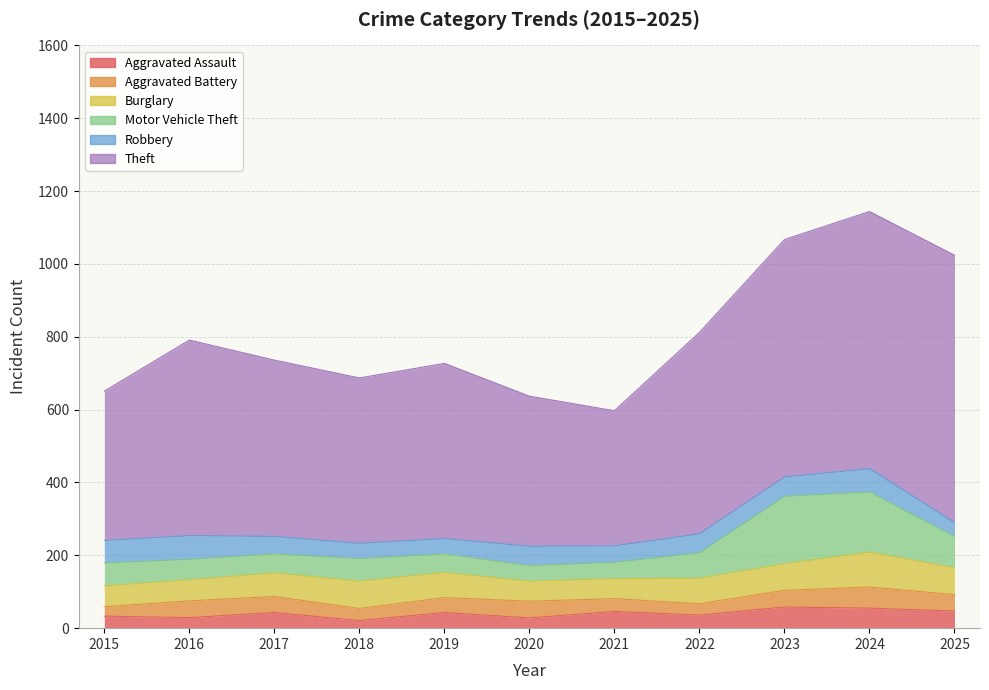

After their last crossing, which series has the higher values: Aggravated Battery or Aggravated Assault?

Aggravated Assault